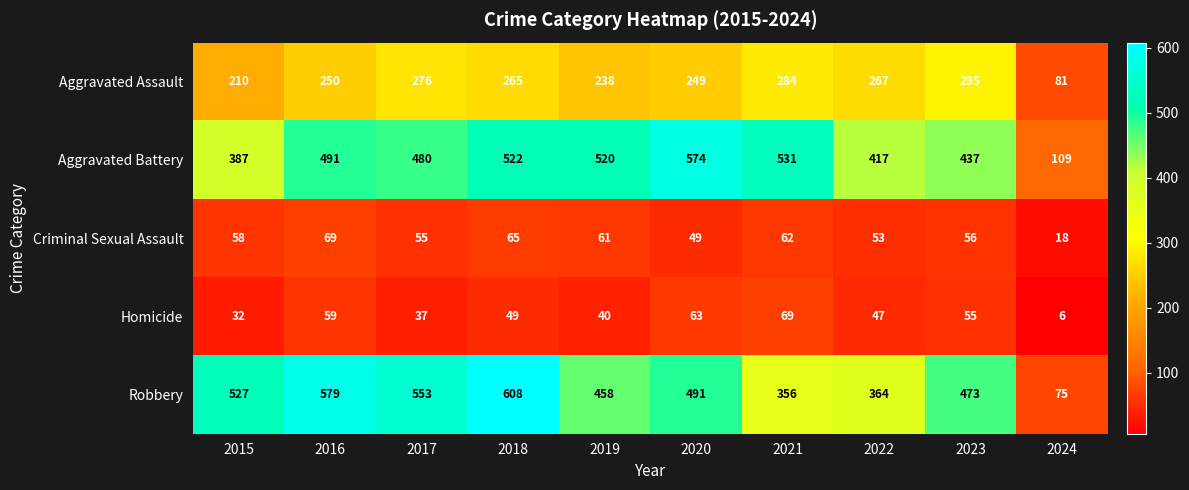

What is the maximum value shown in the chart?

608